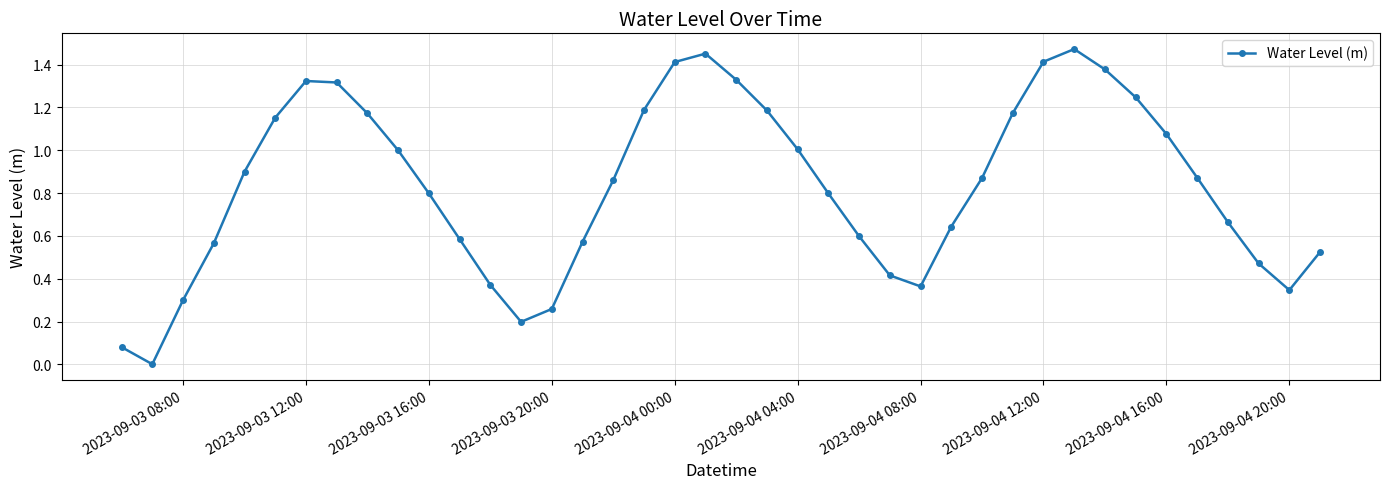

What is the sum of all values?

33.4